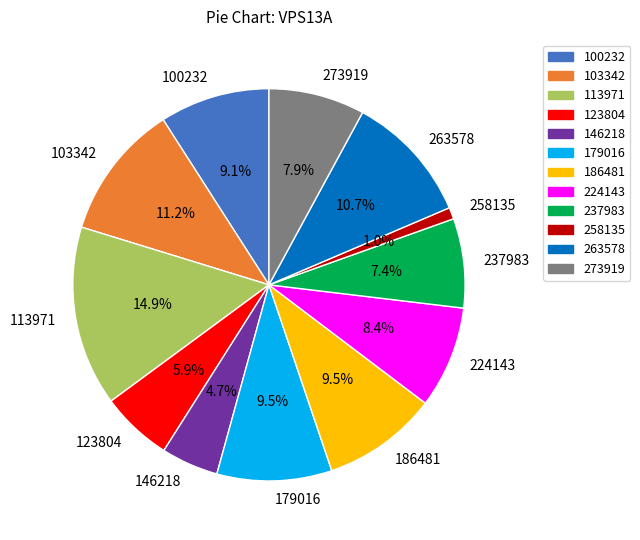

How many slices are in this pie chart?

12